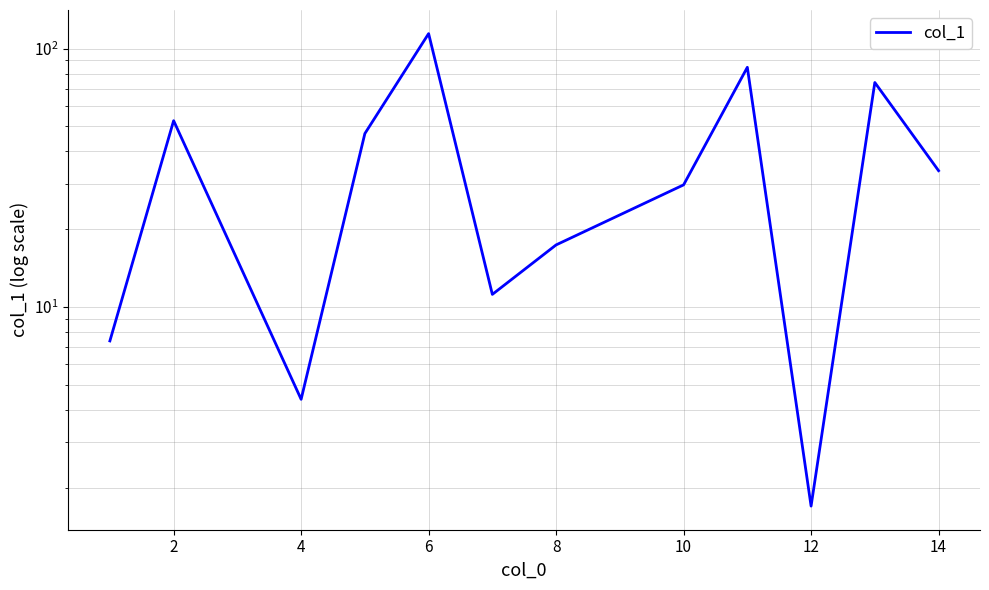

Between 2 and 8, which is larger?

2